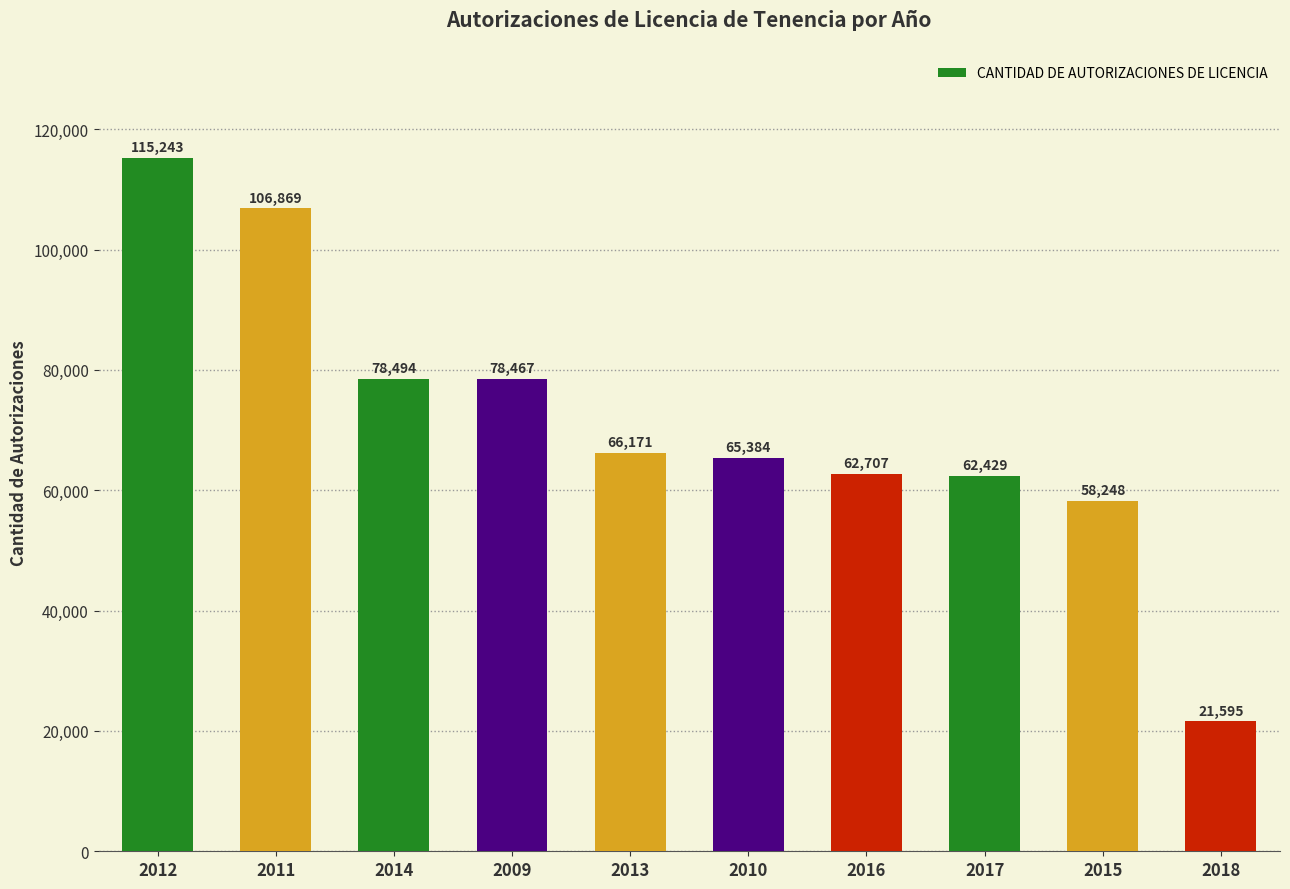

List the labels in order of value, smallest first.

2018, 2015, 2017, 2016, 2010, 2013, 2009, 2014, 2011, 2012